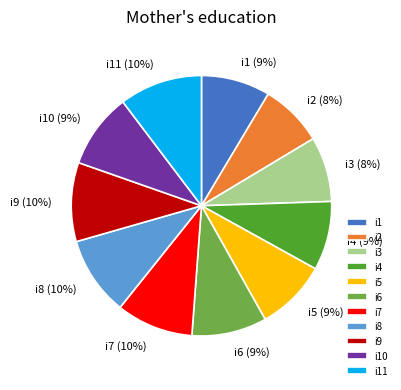

Does i8 represent more than half of the total?

No